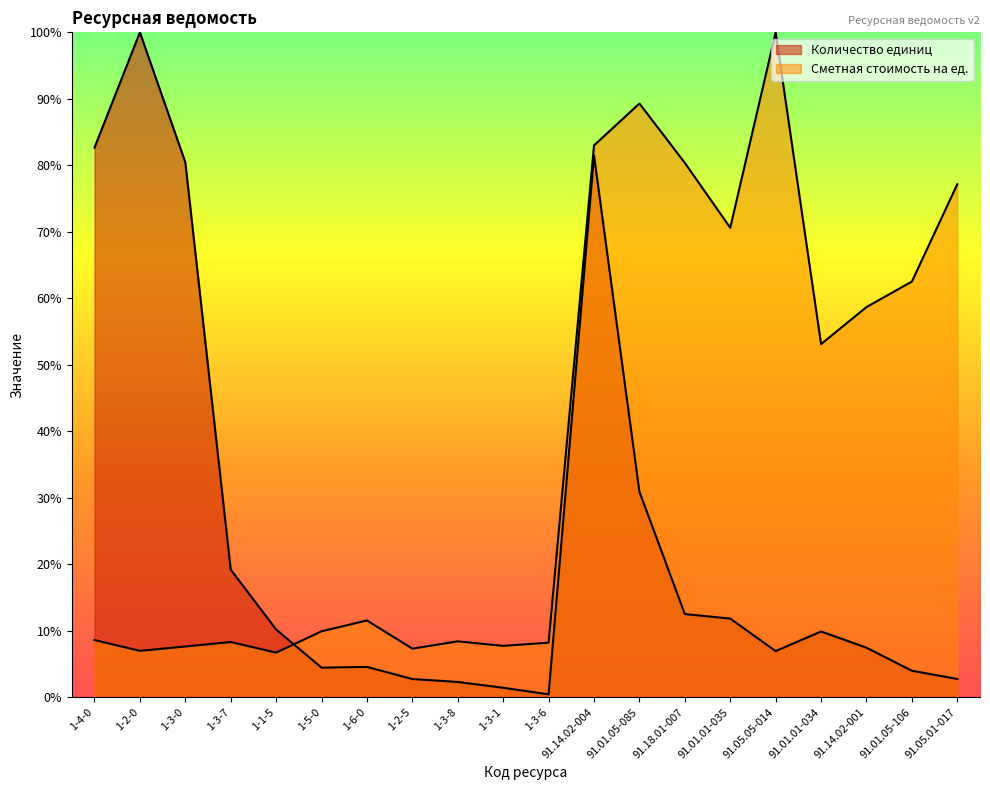

Reading left to right, transcribe all the data shown in this chart.

Количество единиц: 1-4-0=82.7	1-2-0=100.0	1-3-0=80.5	1-3-7=19.2	1-1-5=10.2	1-5-0=4.4	1-6-0=4.6	1-2-5=2.7	1-3-8=2.3	1-3-1=1.4	1-3-6=0.4	91.14.02-004=81.5	91.01.05-085=30.9	91.18.01-007=12.5	91.01.01-035=11.8	91.05.05-014=6.9	91.01.01-034=9.9	91.14.02-001=7.4	91.01.05-106=4.0	91.05.01-017=2.7
Сметная стоимость на ед.: 1-4-0=8.6	1-2-0=7.0	1-3-0=7.6	1-3-7=8.3	1-1-5=6.7	1-5-0=9.9	1-6-0=11.5	1-2-5=7.3	1-3-8=8.4	1-3-1=7.7	1-3-6=8.2	91.14.02-004=83.0	91.01.05-085=89.3	91.18.01-007=80.4	91.01.01-035=70.6	91.05.05-014=100.0	91.01.01-034=53.1	91.14.02-001=58.7	91.01.05-106=62.5	91.05.01-017=77.1